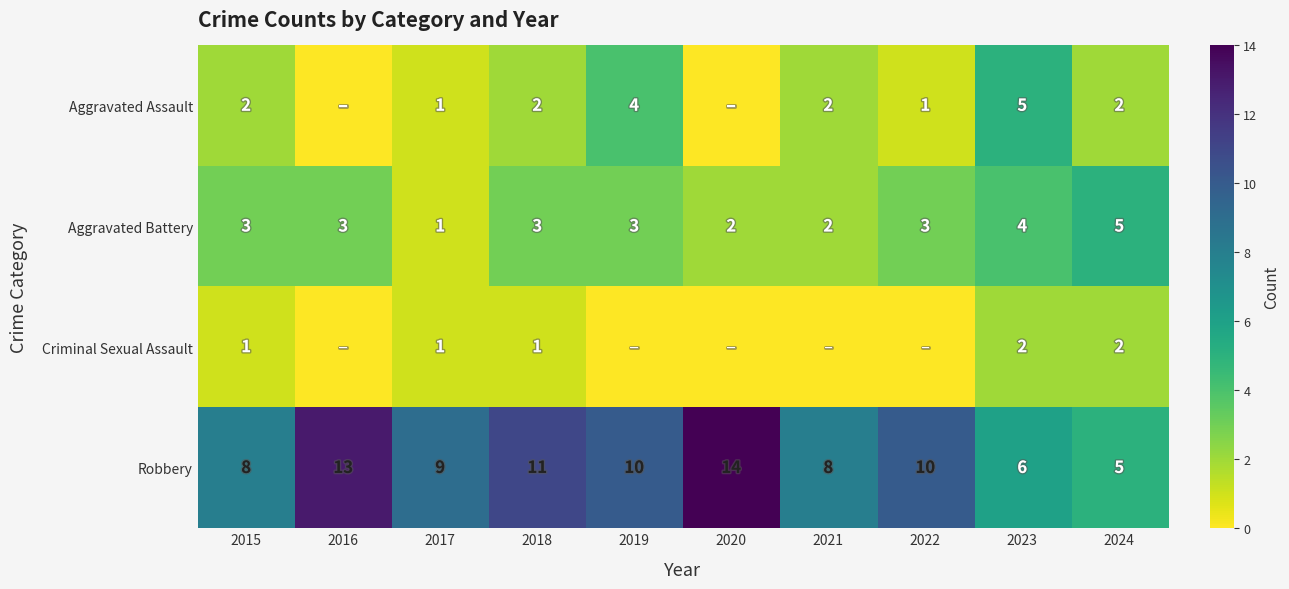

What is the maximum value shown in the chart?

14